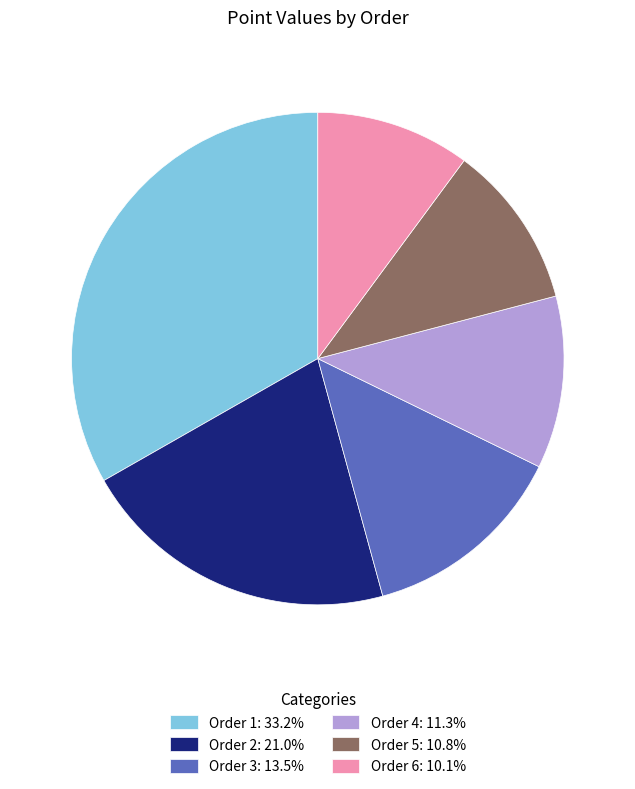

Does Order 6 represent more than half of the total?

No